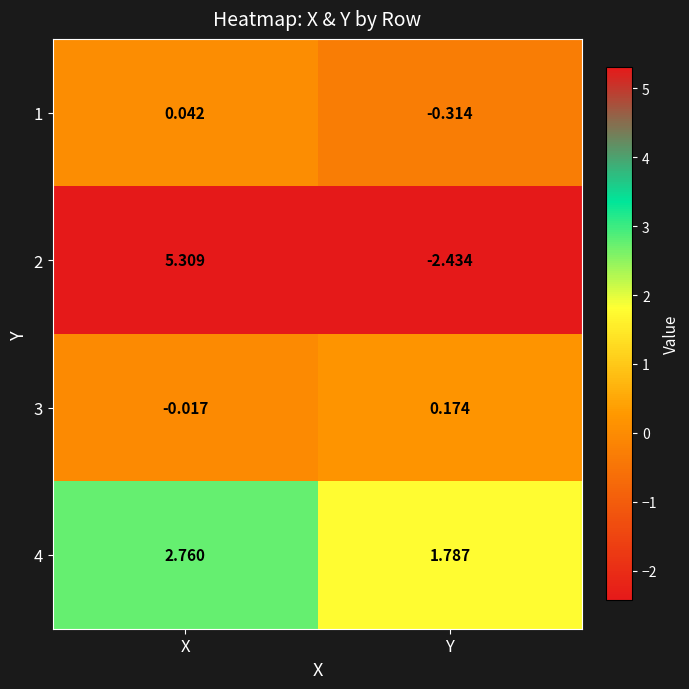

Rank the categories by 4 value from lowest to highest.

Y, X